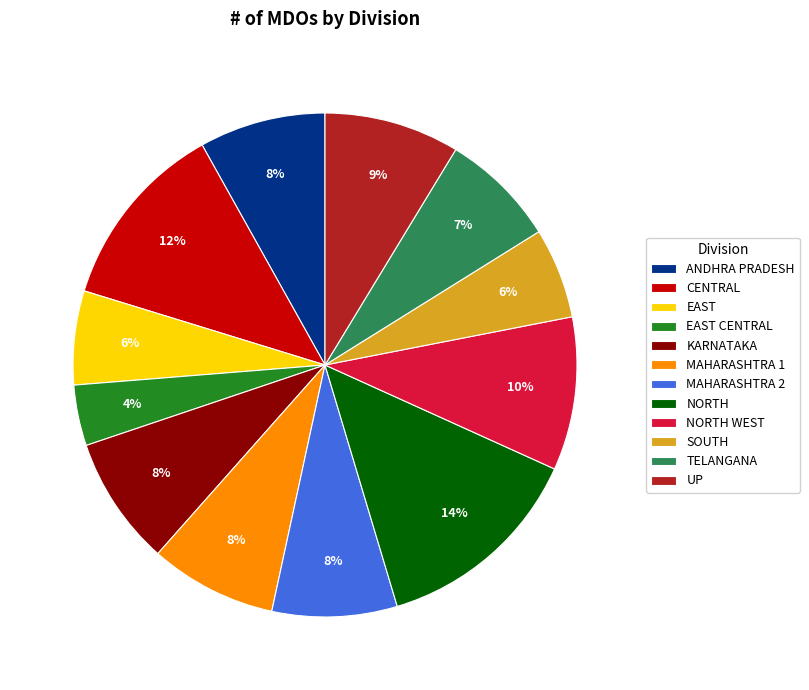

How many slices are in this pie chart?

12